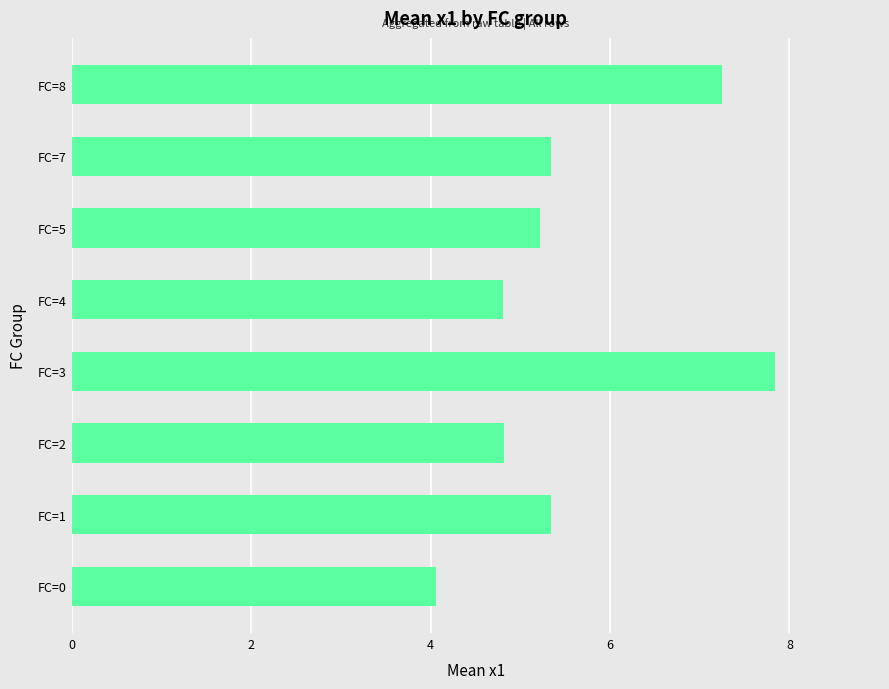

Reading bottom to top, list all the values displayed in this chart.

4.1	5.3	4.8	7.8	4.8	5.2	5.3	7.3